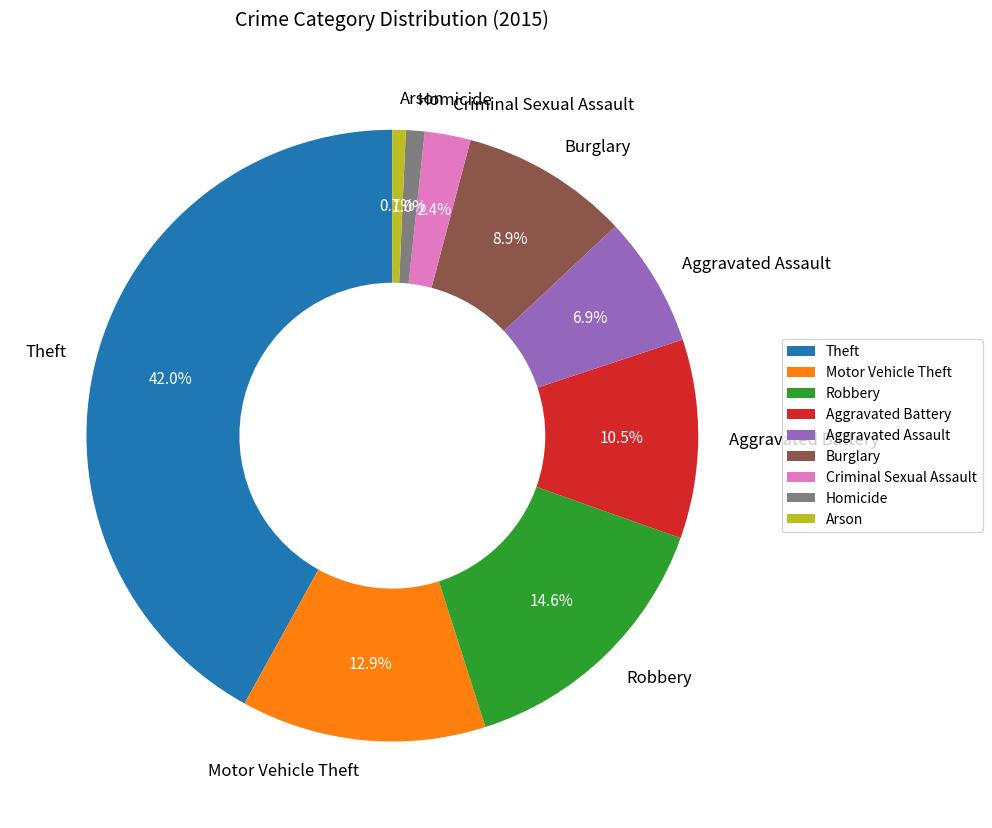

Is Criminal Sexual Assault the majority of the pie?

No